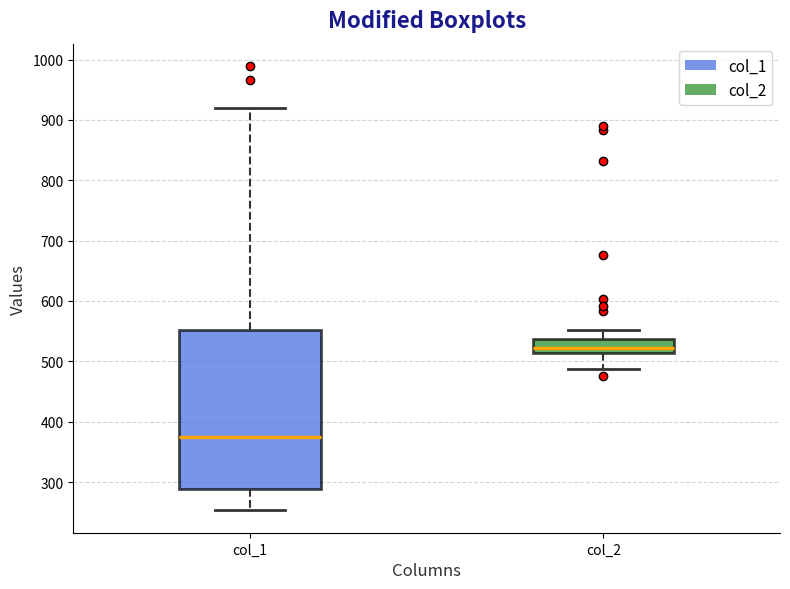

Where is the lower edge of the box for col_2 on the y-axis? The values are not printed on the chart, so give them approximately, as read against the axis.

510